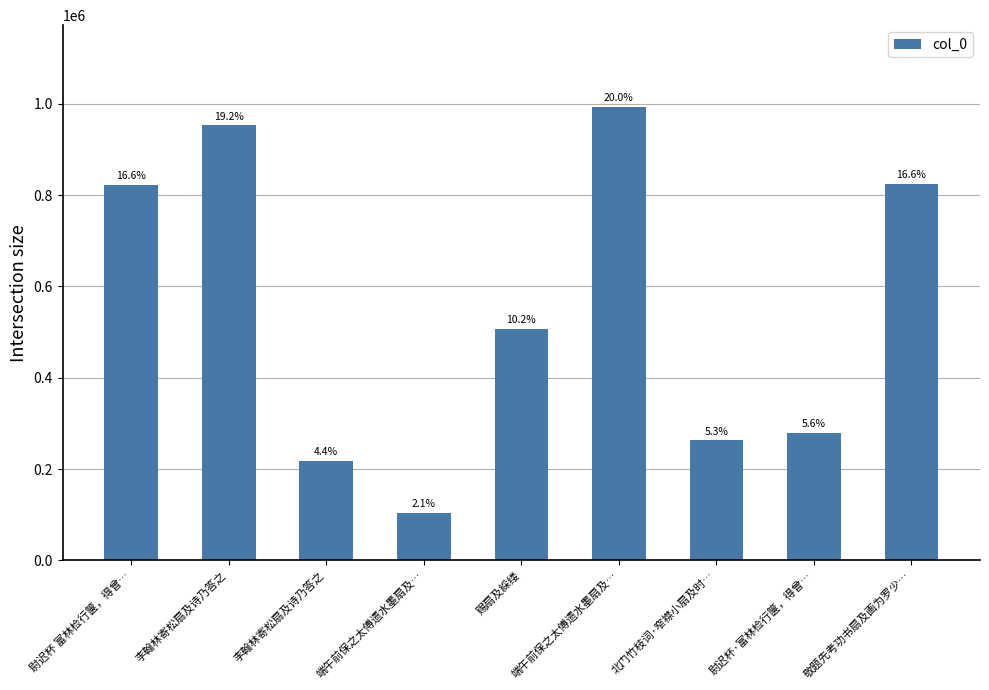

Approximately how many times larger is the value at 尉迟杯 富林检行箧，得曾… compared to 端午前保之太傅遗水墨扇及…?

7.9